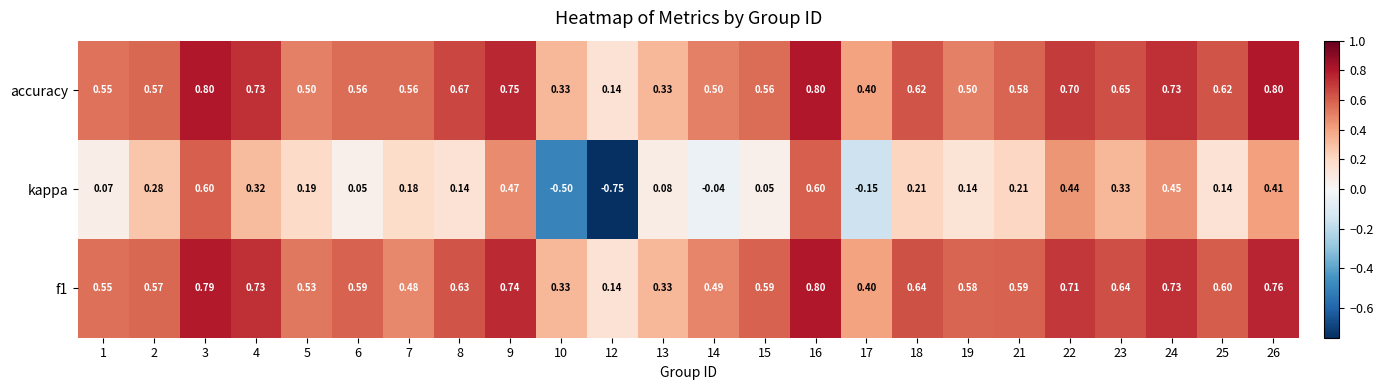

Which series has the widest spread of values?

kappa